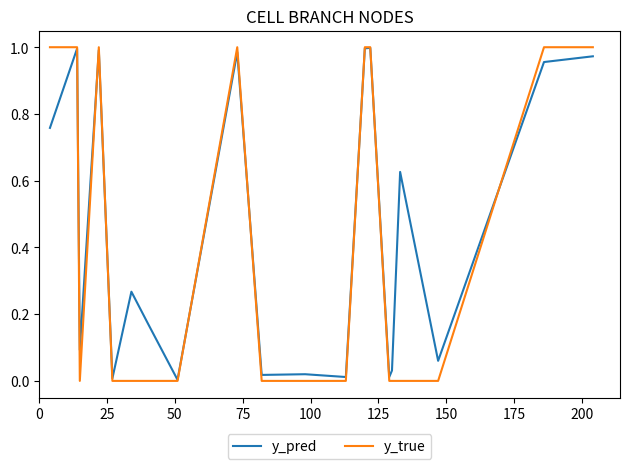

Rank the series by their average value, from lowest to highest.

y_true, y_pred